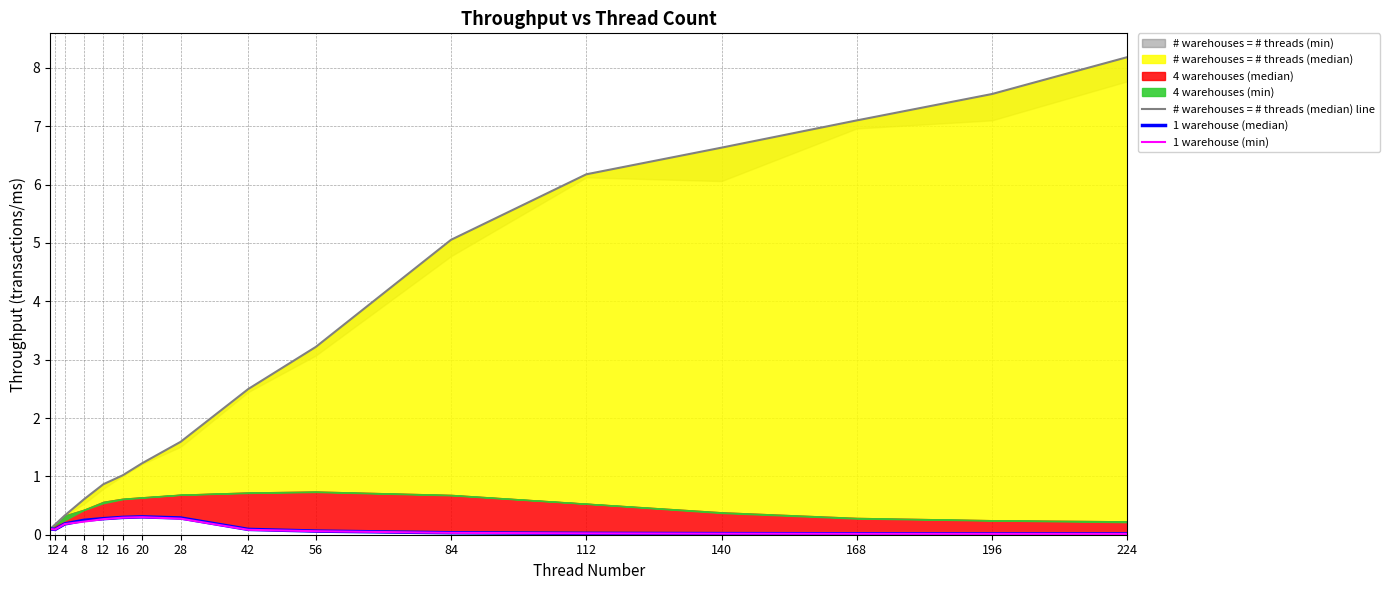

Is the value of 1 warehouse (median) at 140 greater than the value of # warehouses = # threads (median) line at 12?

No